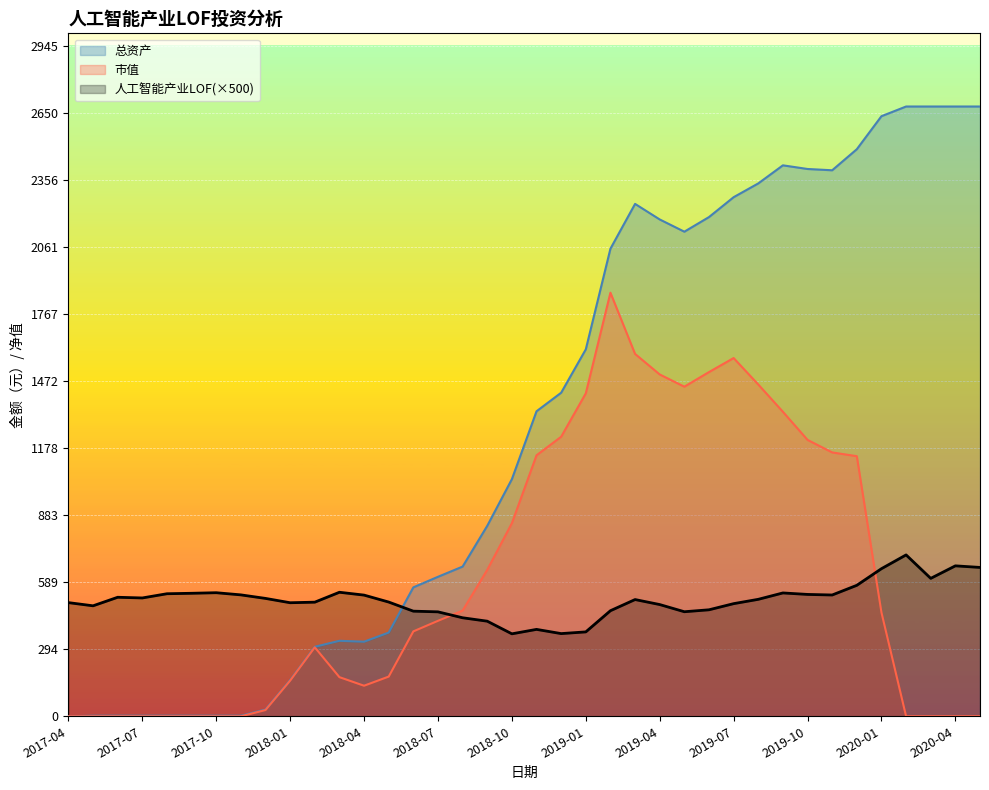

Does the chart display data point markers on the line(s)?

No